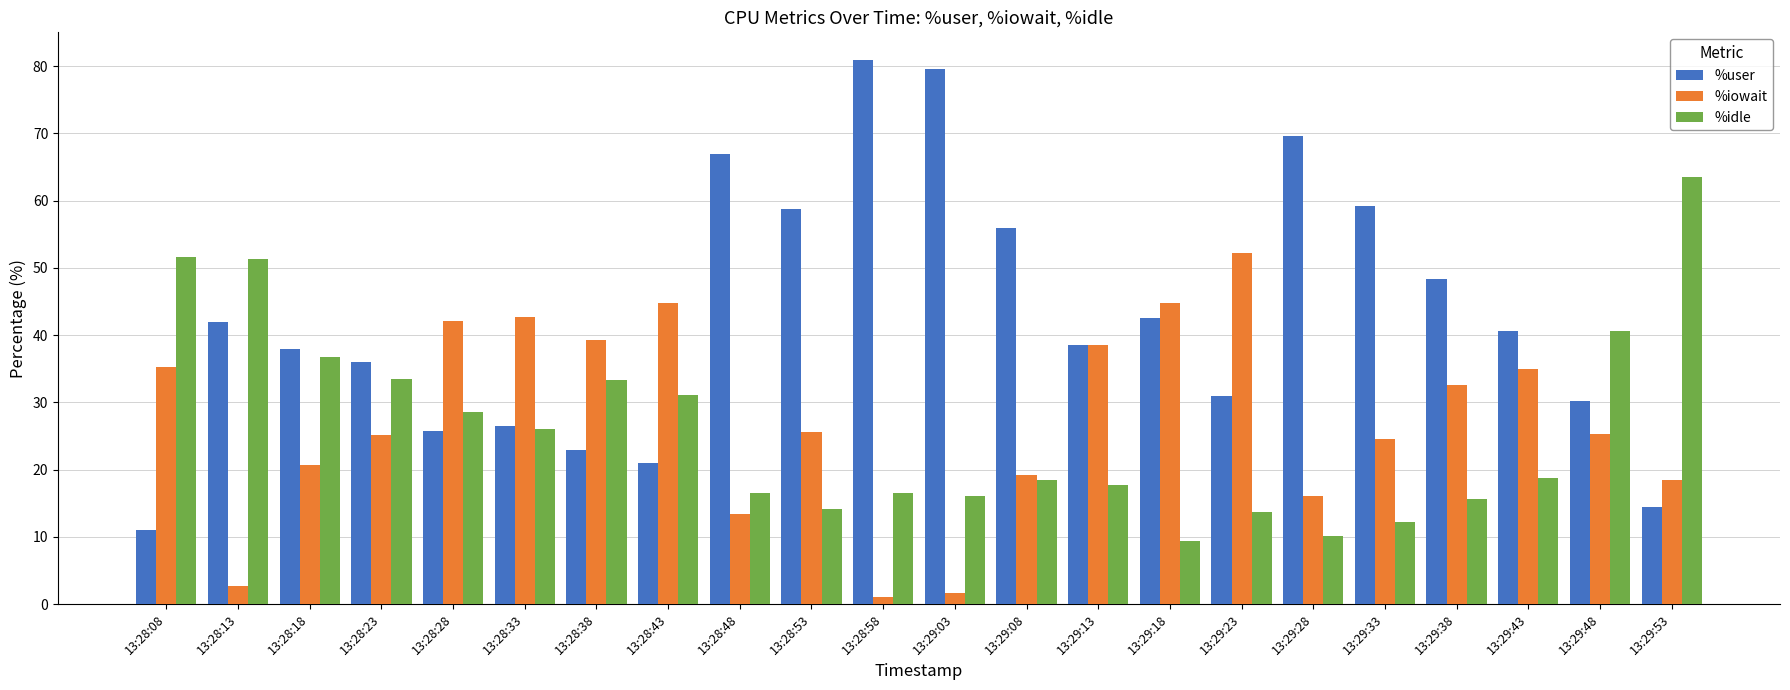

What is the difference between the maximum and second lowest values in the %user series?

66.5